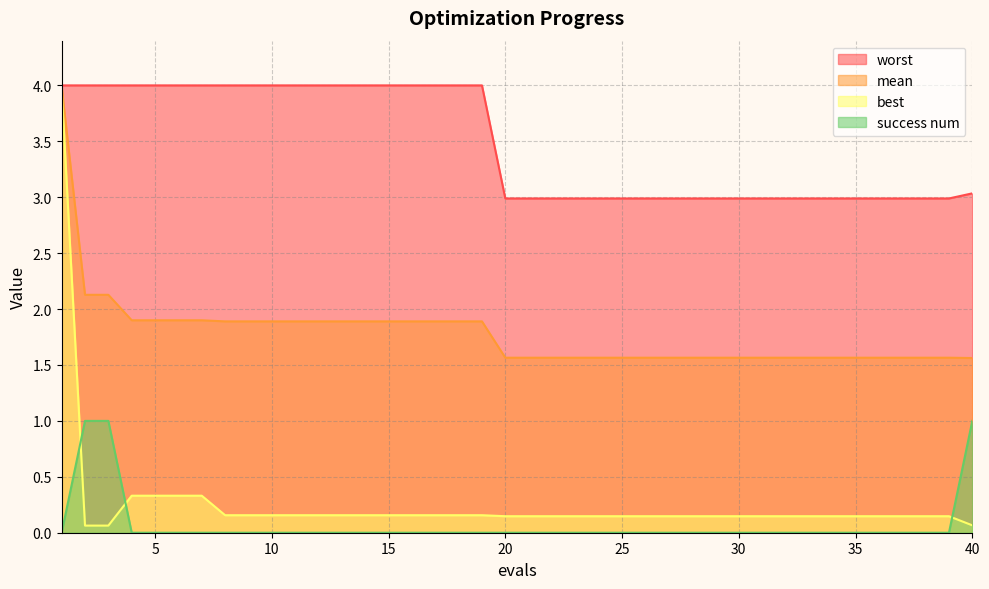

Reading right to left, transcribe all the data shown in this chart.

mean: 40=1.6	39=1.6	38=1.6	37=1.6	36=1.6	35=1.6	34=1.6	33=1.6	32=1.6	31=1.6	30=1.6	29=1.6	28=1.6	27=1.6	26=1.6	25=1.6	24=1.6	23=1.6	22=1.6	21=1.6	20=1.6	19=1.9	18=1.9	17=1.9	16=1.9	15=1.9	14=1.9	13=1.9	12=1.9	11=1.9	10=1.9	9=1.9	8=1.9	7=1.9	6=1.9	5=1.9	4=1.9	3=2.1	2=2.1	1=4.0
best: 40=0.1	39=0.1	38=0.1	37=0.1	36=0.1	35=0.1	34=0.1	33=0.1	32=0.1	31=0.1	30=0.1	29=0.1	28=0.1	27=0.1	26=0.1	25=0.1	24=0.1	23=0.1	22=0.1	21=0.1	20=0.1	19=0.2	18=0.2	17=0.2	16=0.2	15=0.2	14=0.2	13=0.2	12=0.2	11=0.2	10=0.2	9=0.2	8=0.2	7=0.3	6=0.3	5=0.3	4=0.3	3=0.1	2=0.1	1=4.0
worst: 40=3.0	39=3.0	38=3.0	37=3.0	36=3.0	35=3.0	34=3.0	33=3.0	32=3.0	31=3.0	30=3.0	29=3.0	28=3.0	27=3.0	26=3.0	25=3.0	24=3.0	23=3.0	22=3.0	21=3.0	20=3.0	19=4.0	18=4.0	17=4.0	16=4.0	15=4.0	14=4.0	13=4.0	12=4.0	11=4.0	10=4.0	9=4.0	8=4.0	7=4.0	6=4.0	5=4.0	4=4.0	3=4.0	2=4.0	1=4.0
success num: 40=1.0	39=0.0	38=0.0	37=0.0	36=0.0	35=0.0	34=0.0	33=0.0	32=0.0	31=0.0	30=0.0	29=0.0	28=0.0	27=0.0	26=0.0	25=0.0	24=0.0	23=0.0	22=0.0	21=0.0	20=0.0	19=0.0	18=0.0	17=0.0	16=0.0	15=0.0	14=0.0	13=0.0	12=0.0	11=0.0	10=0.0	9=0.0	8=0.0	7=0.0	6=0.0	5=0.0	4=0.0	3=1.0	2=1.0	1=0.0